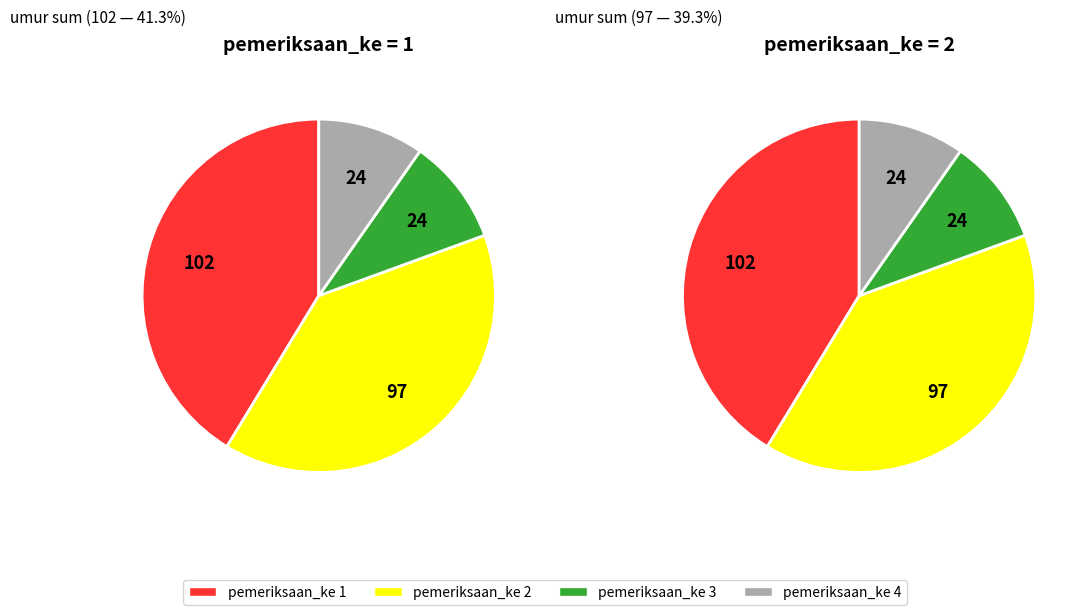

Count the number of slices in the pie.

4